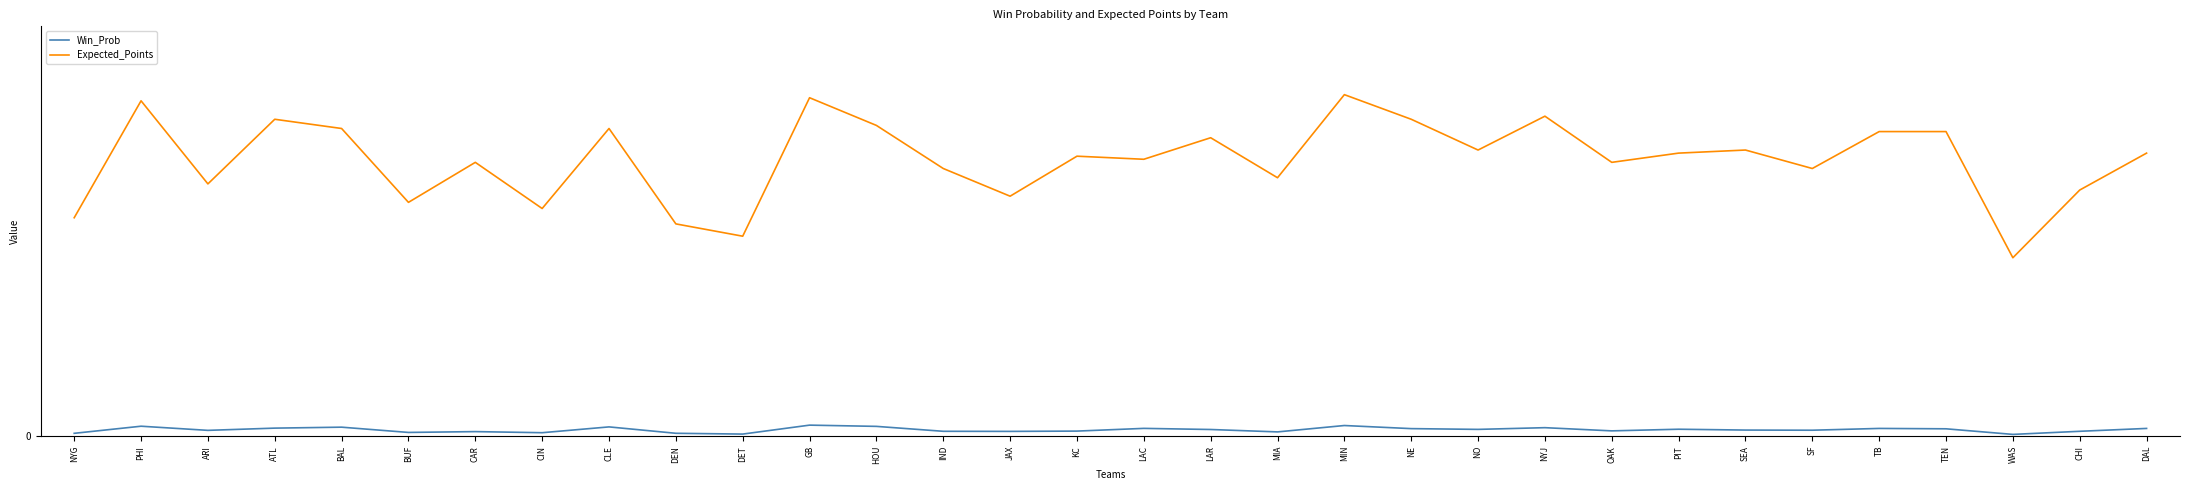

Reading right to left, transcribe all the data shown in this chart.

Win_Prob: 0.6	0.4	0.1	0.6	0.6	0.5	0.5	0.6	0.4	0.7	0.6	0.6	0.9	0.4	0.5	0.6	0.4	0.4	0.4	0.8	0.9	0.2	0.2	0.8	0.3	0.4	0.3	0.7	0.7	0.5	0.8	0.2
Expected_Points: 23.0	20.0	14.5	24.8	24.8	21.8	23.2	23.0	22.2	26.0	23.2	25.8	27.8	21.0	24.2	22.5	22.8	19.5	21.8	25.2	27.5	16.2	17.2	25.0	18.5	22.2	19.0	25.0	25.8	20.5	27.2	17.8